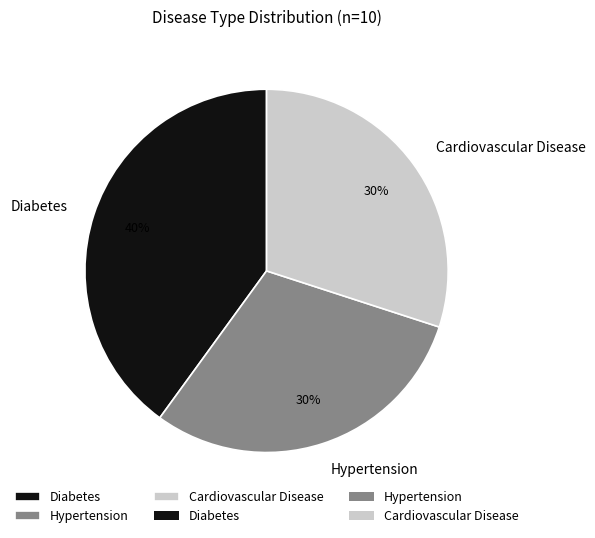

True or false: Diabetes accounts for 45% of the total.

False